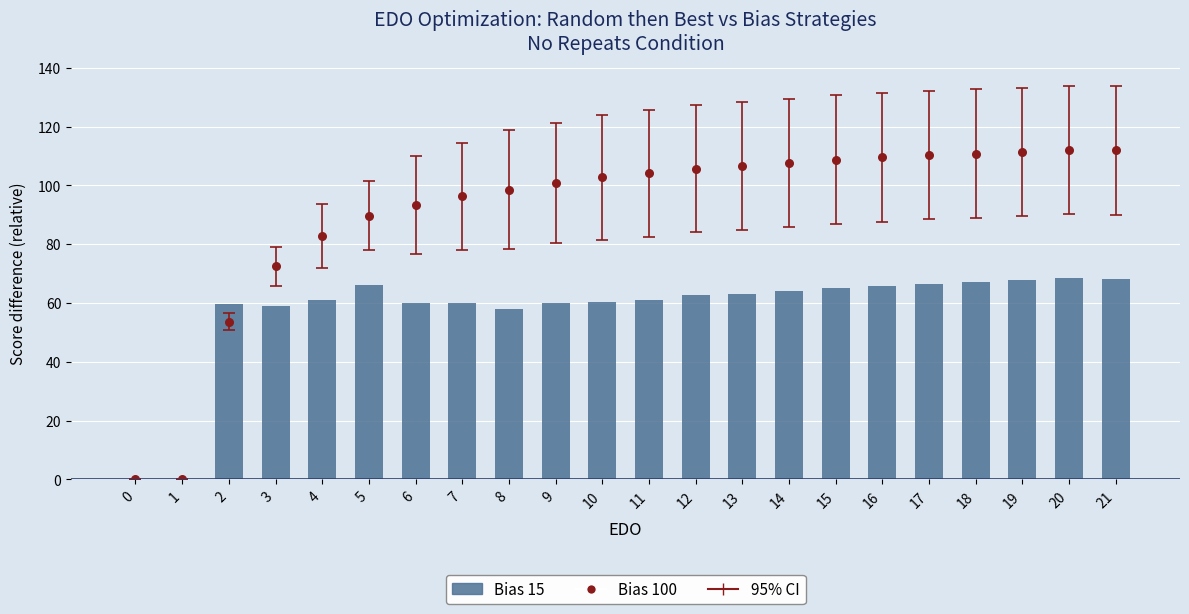

Which series reaches the maximum Y coordinate?

Bias 100